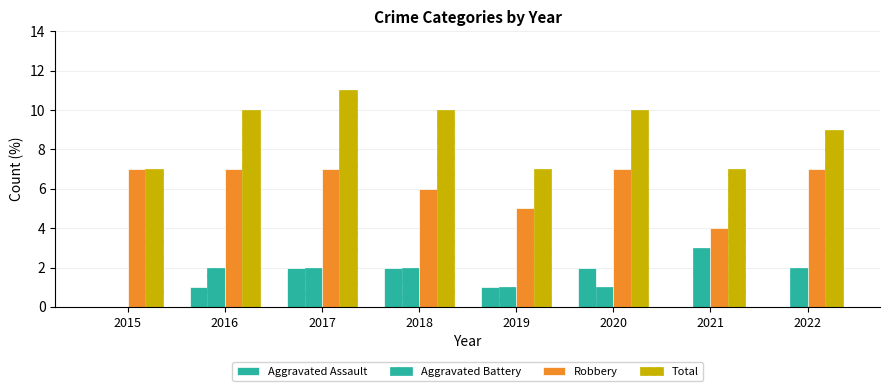

Count the number of categories in the chart.

8